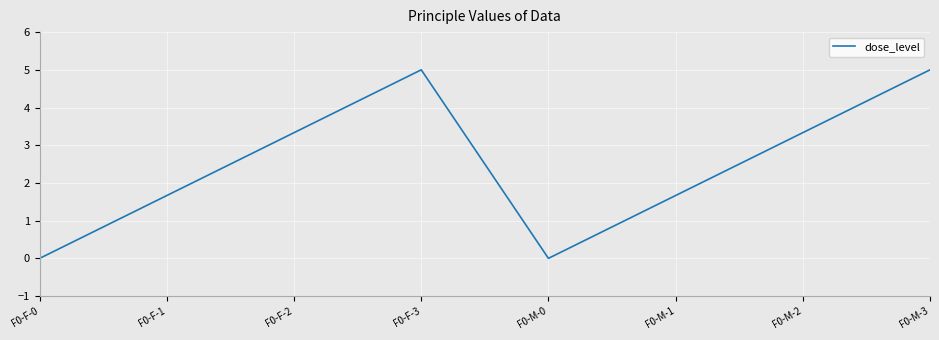

Reading left to right, extract all data points from this chart.

0.0	1.7	3.3	5.0	0.0	1.7	3.3	5.0